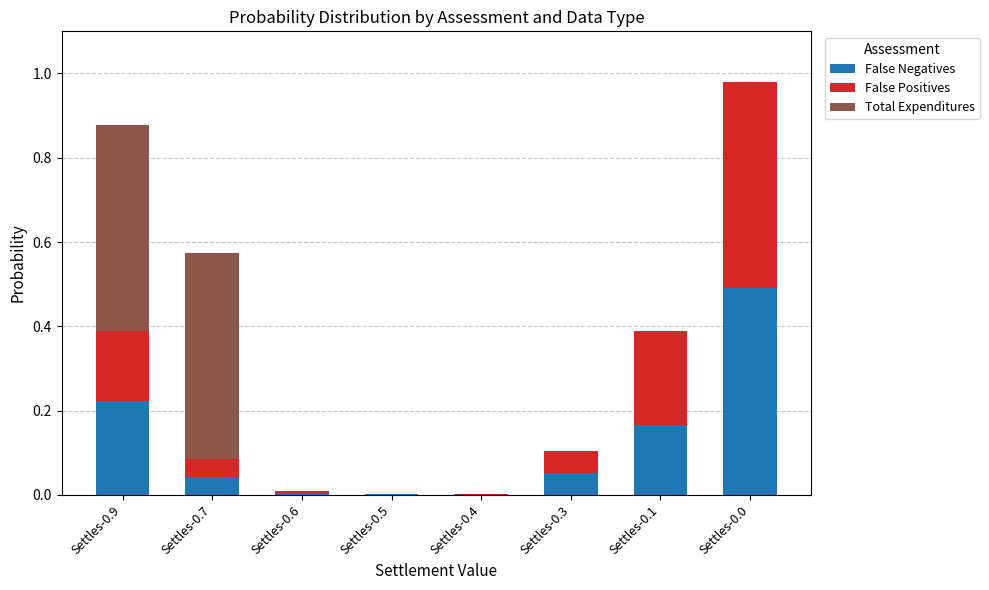

Count the number of data series in this chart.

3